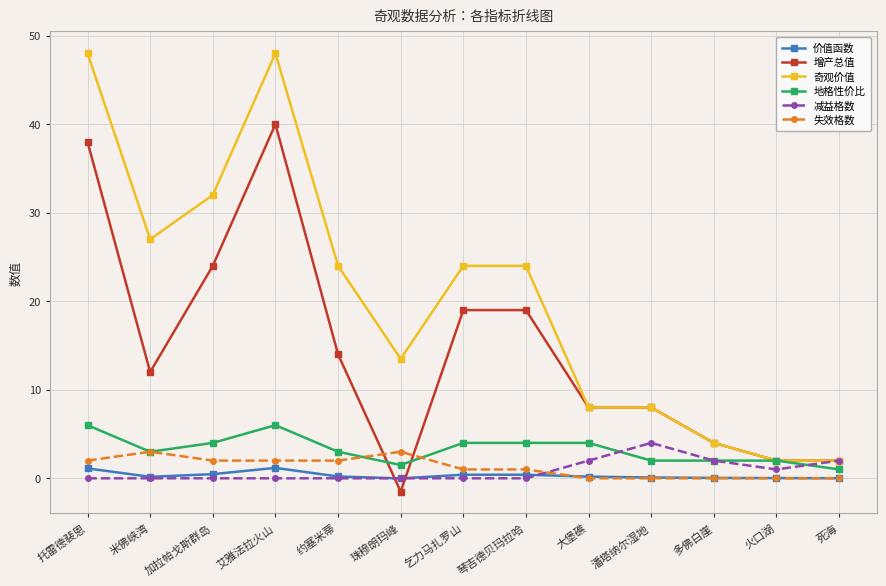

Where does the 地格性价比 series first go above 3?

托雷德裴恩